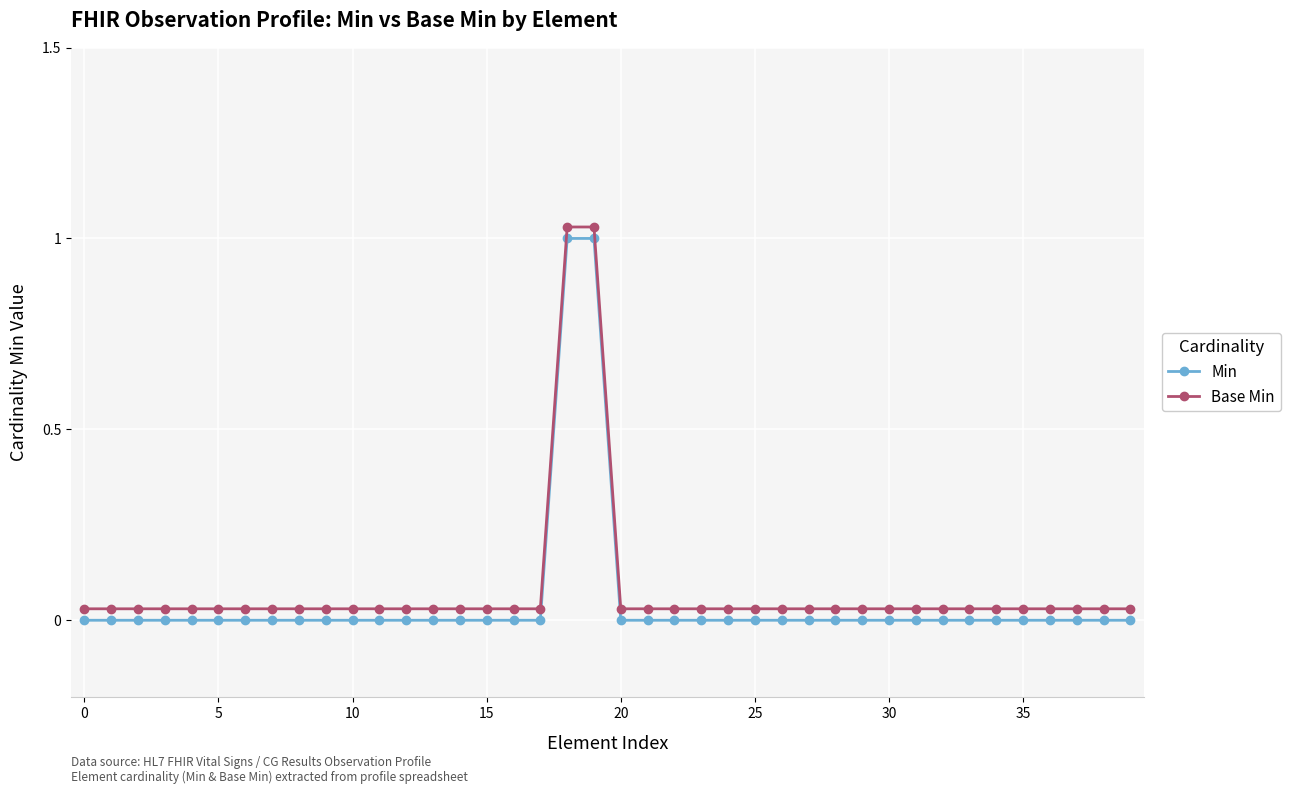

What is the sum of all Min values?

2.0